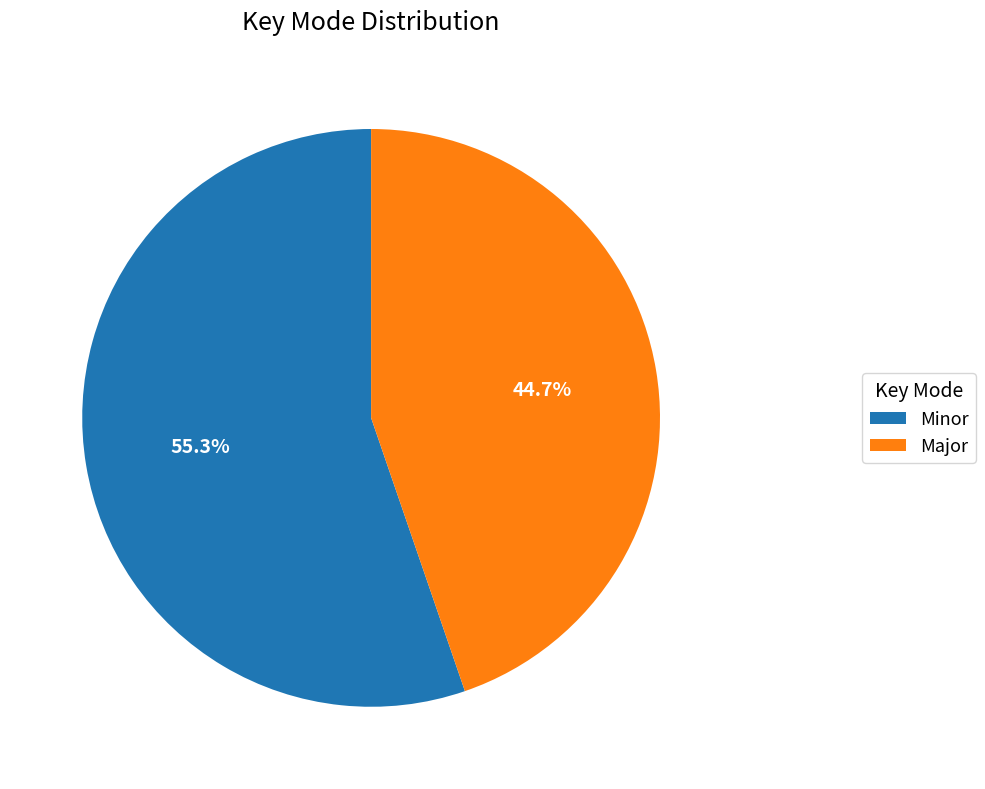

Approximately how many times larger is the value at Major compared to Minor?

0.8